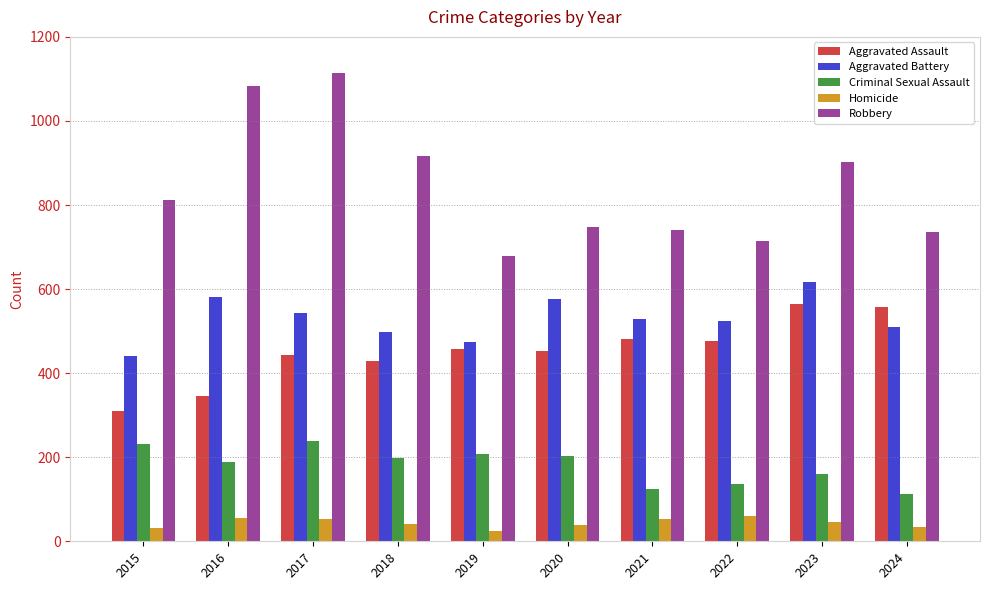

What is the approximate value of Aggravated Assault at 2015?

310